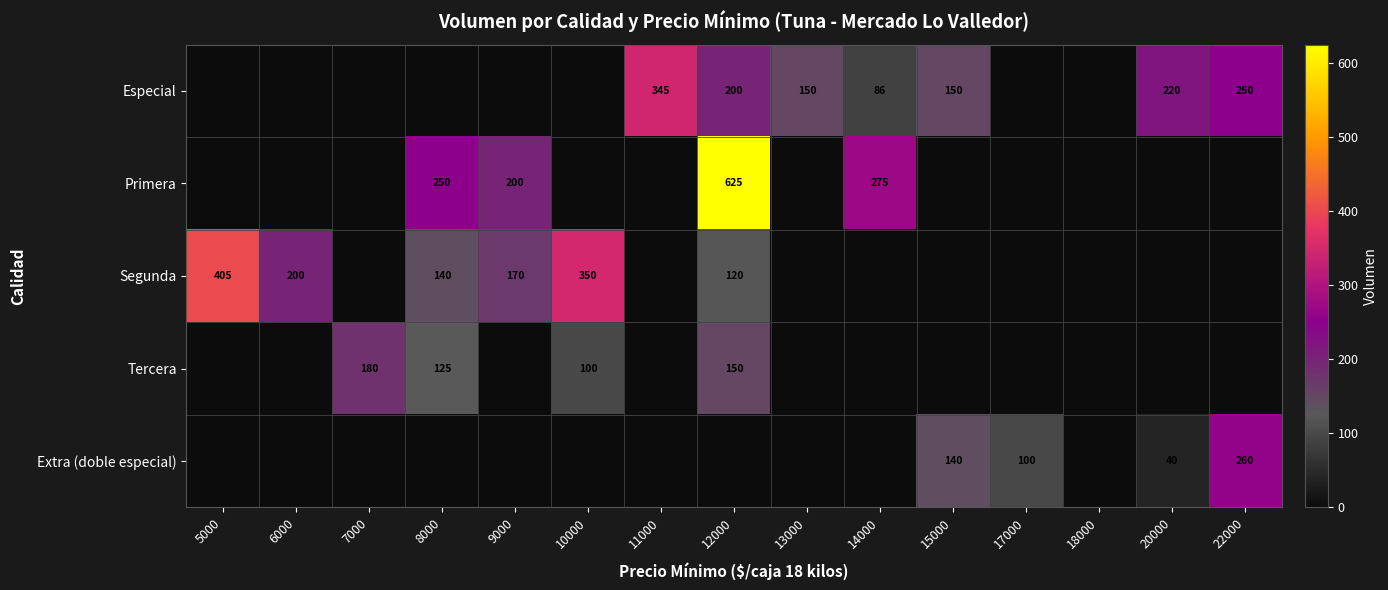

What is the difference between the Segunda values at 6000 and 8000?

60